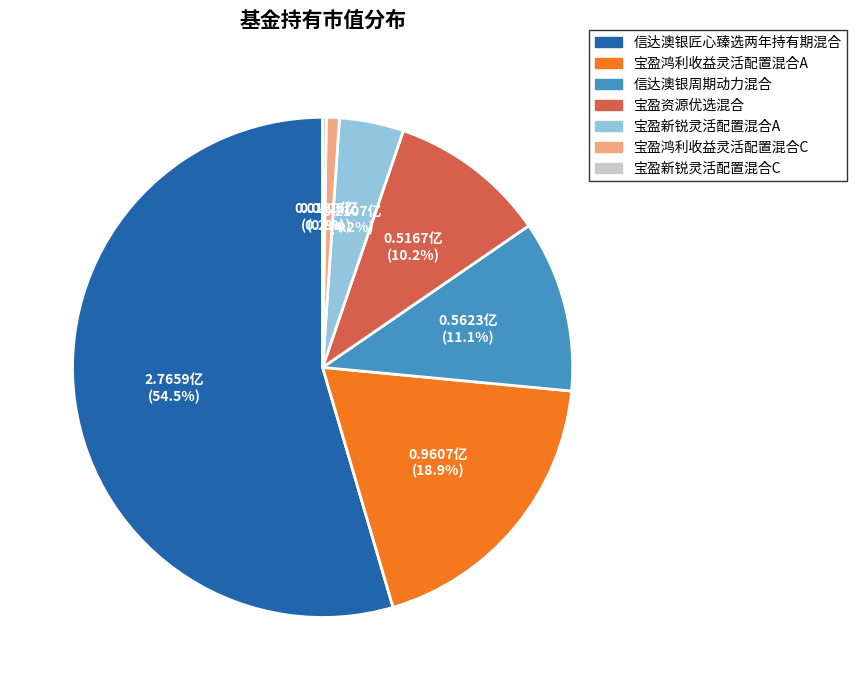

Which category accounts for the majority?

信达澳银匠心臻选两年持有期混合